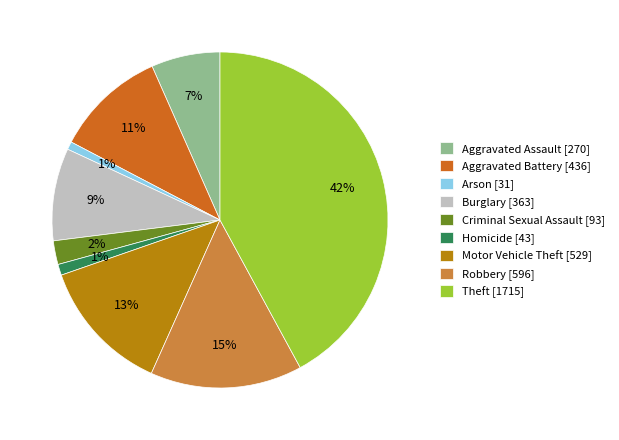

To the nearest percent, what is the difference between the Motor Vehicle Theft and Homicide slice percentages?

12%